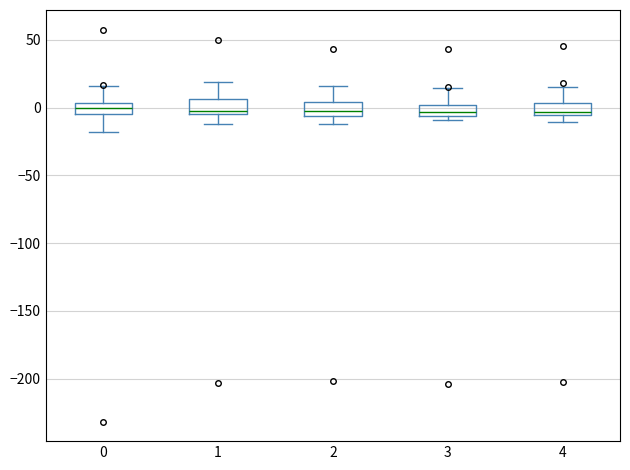

Reading left to right, transcribe this box plot: for each box, give where its median line is, the range the box spans, and where its two whiskers end, as read against the y-axis. The values are not printed on the chart, so give them approximately, as read against the axis.

0: median 0, box -5 to 5, whiskers -20 to 15
1: median -5 (just above the box's lower edge), box -5 to 5, whiskers -10 to 20
2: median -5 (just above the box's lower edge), box -5 to 5, whiskers -10 to 15
3: median -5 (inside the box), box -5 to 0, whiskers -10 to 15
4: median -5 (just above the box's lower edge), box -5 to 5, whiskers -10 to 15